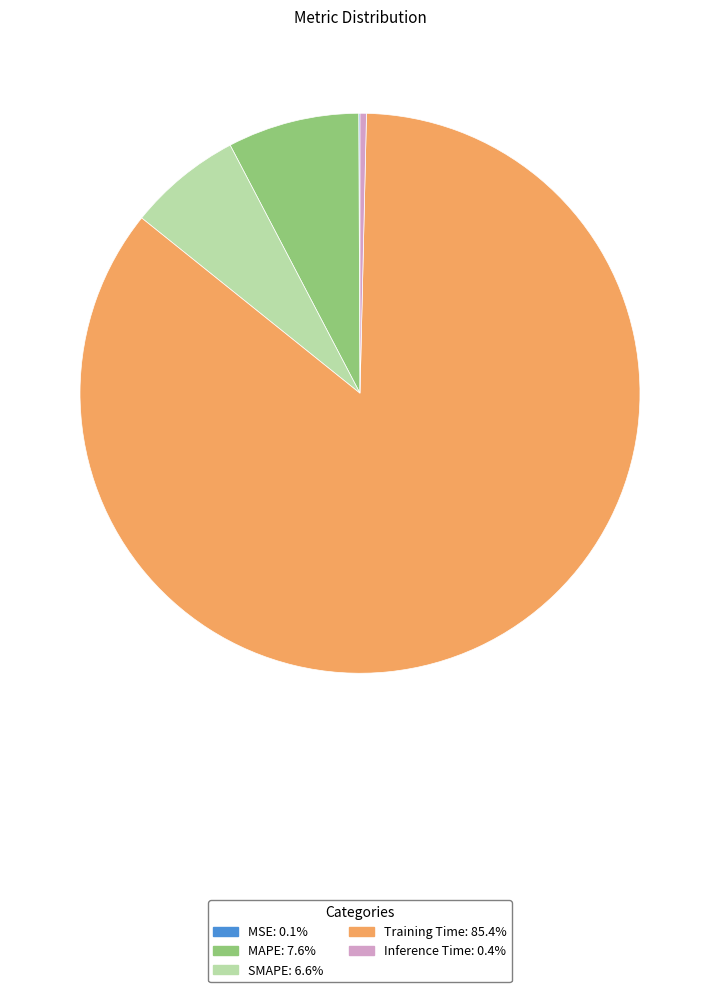

Which slice is the largest?

Training Time